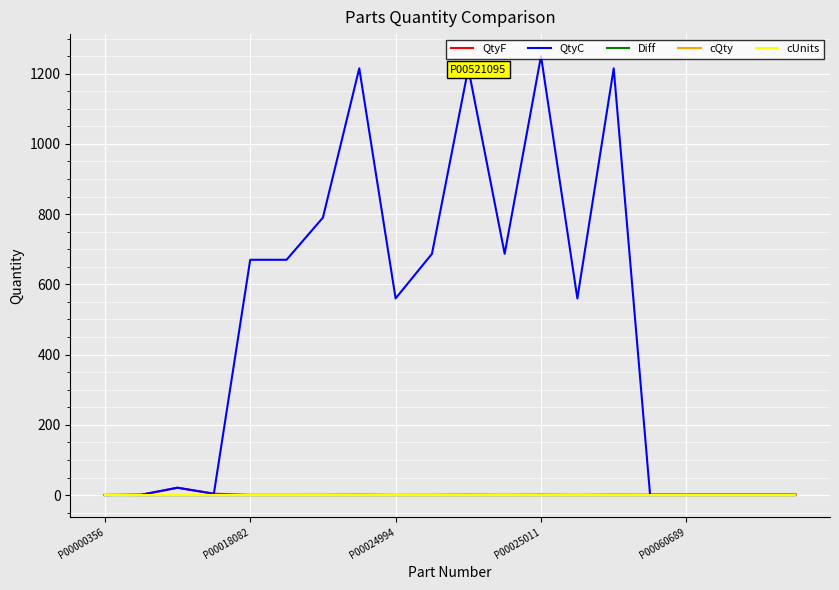

Which series has the widest spread of values?

QtyC